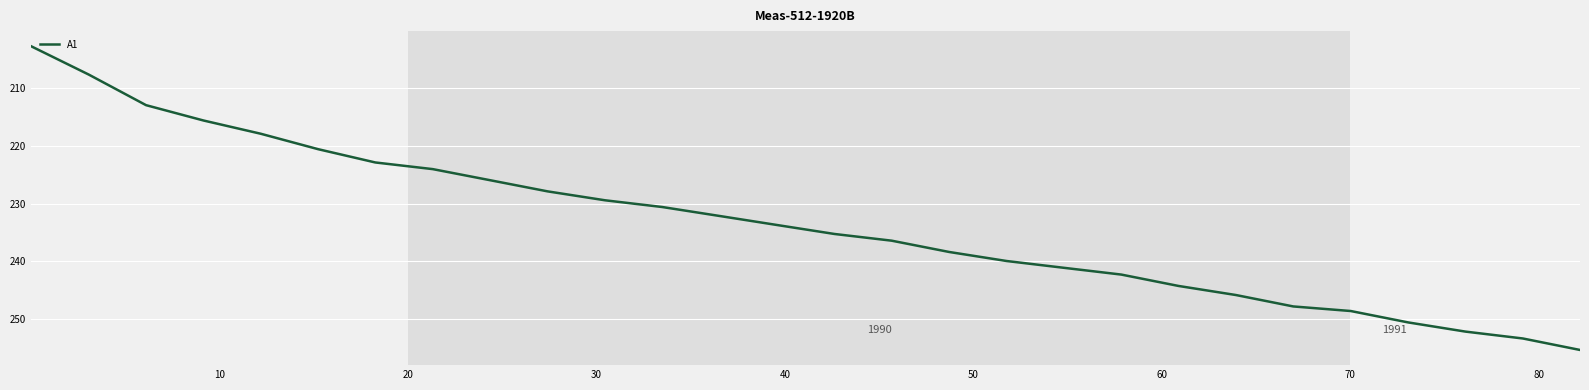

What is the difference between the maximum and minimum values?

52.4